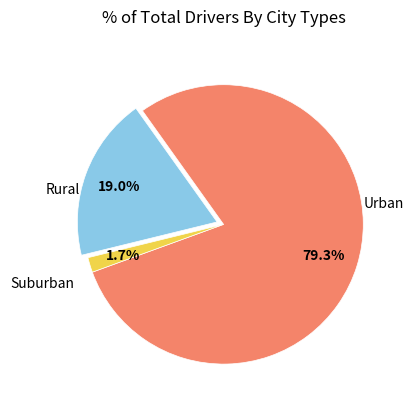

Is there any slice that represents more than half of the pie?

Yes